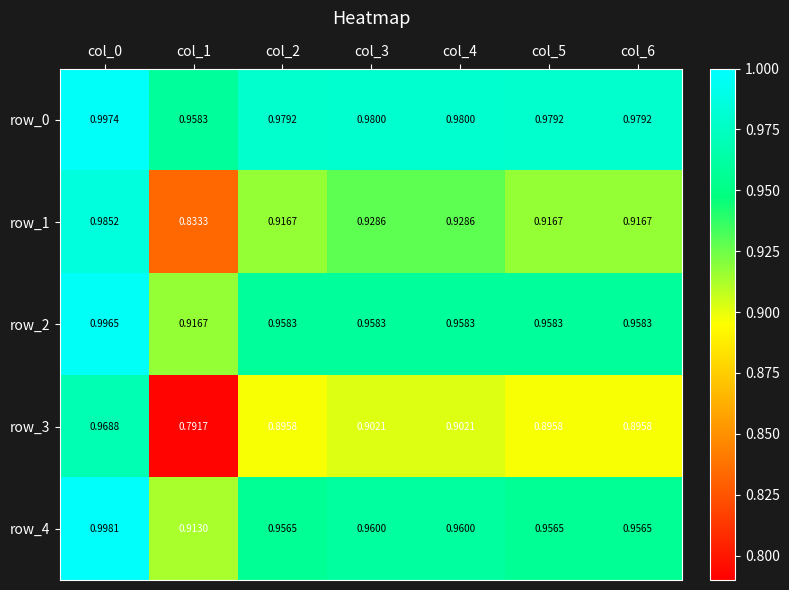

The row_2 series shows 1.7 at col_3. True or false?

False